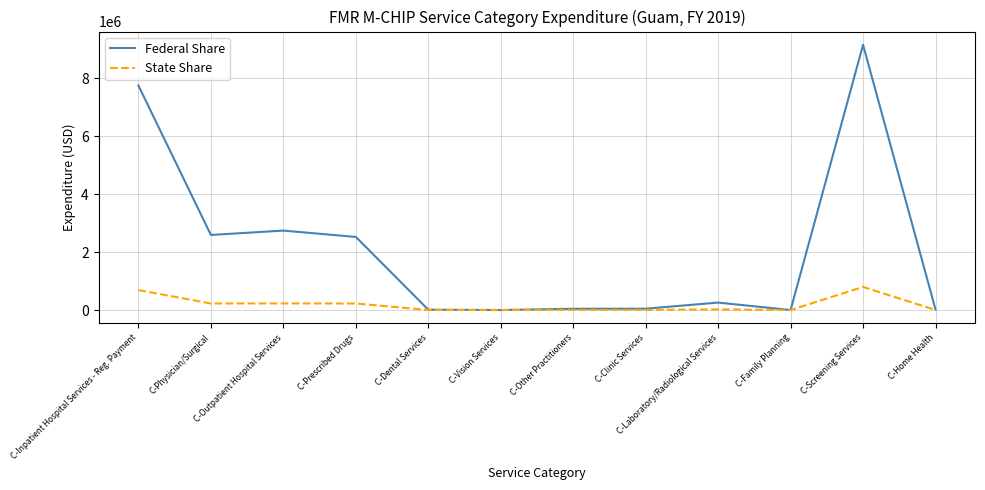

Rank the series by their maximum value, from highest to lowest.

Federal Share, State Share